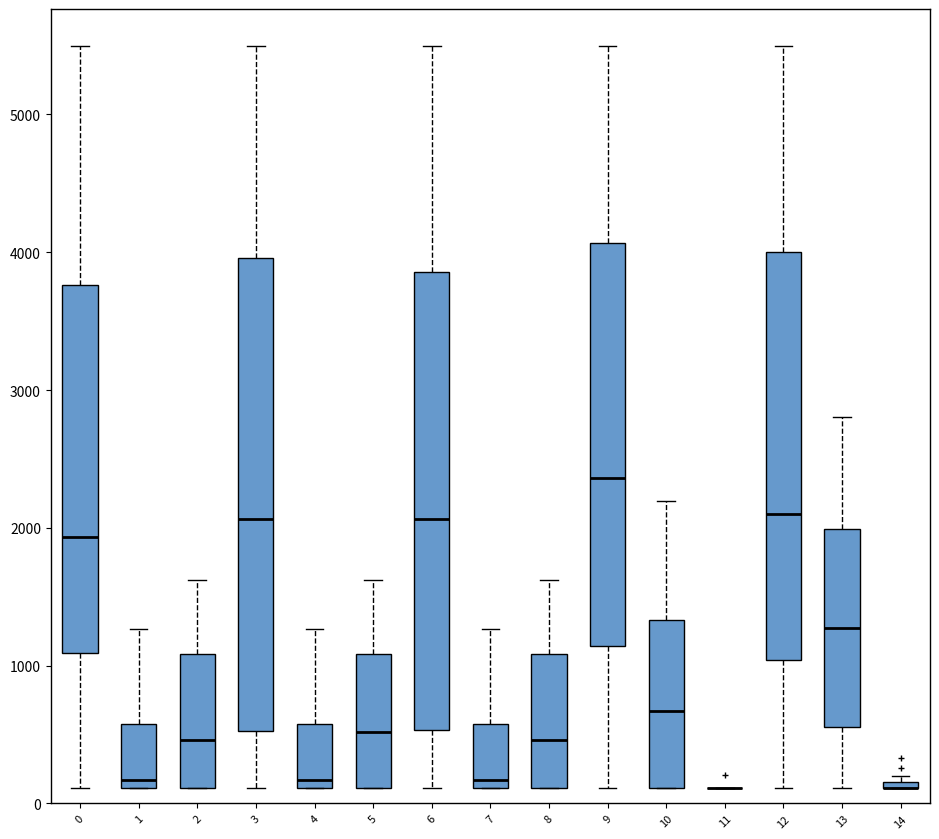

Comparing the boxes themselves (not the whiskers), which one is the tallest?

3